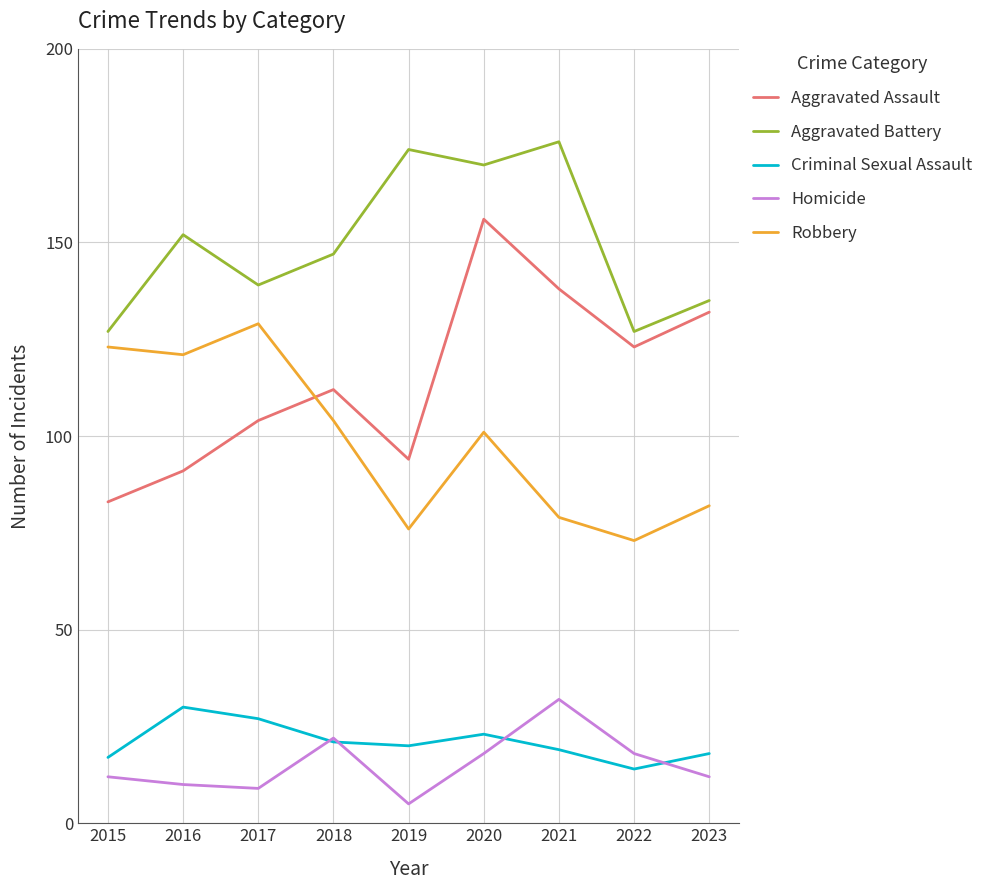

Which series has the largest total across all categories?

Aggravated Battery